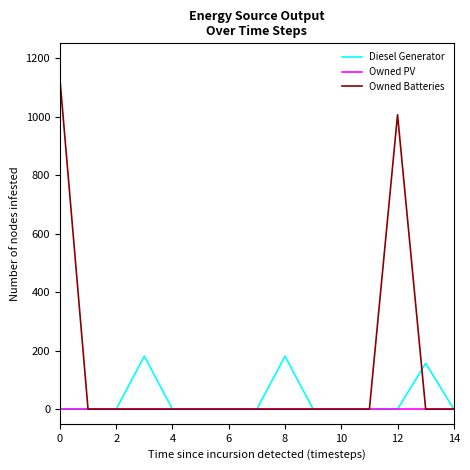

Which series has the largest range (max minus min)?

Owned Batteries